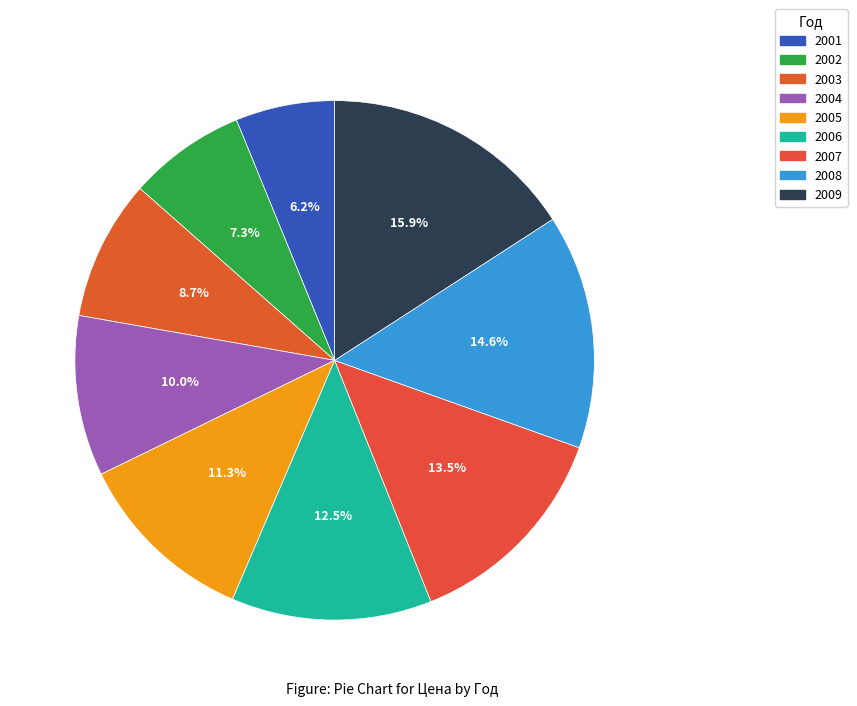

To the nearest percent, what is the average slice percentage?

11%